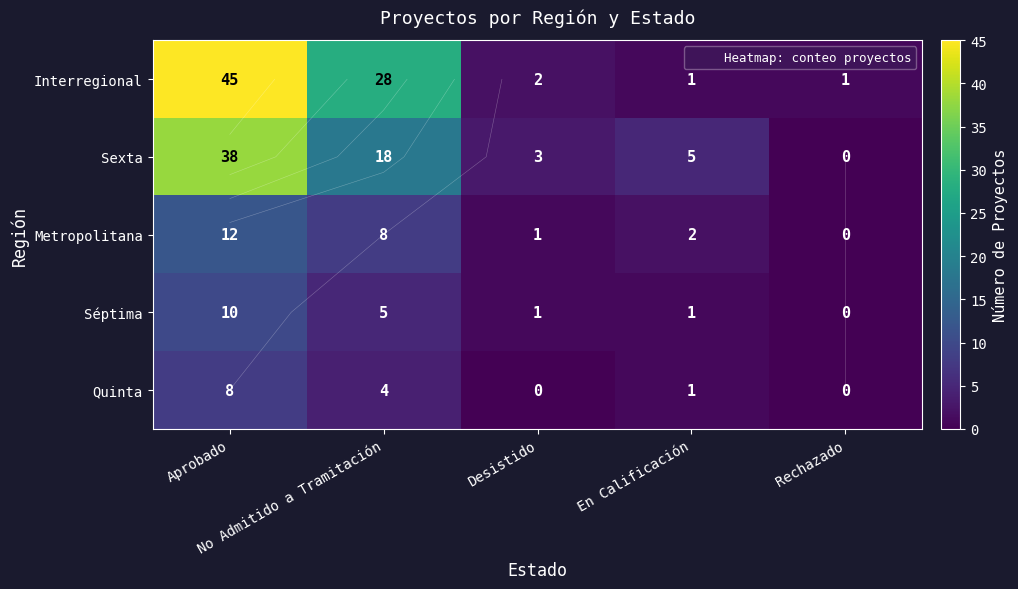

At how many categories does at least one series exceed 20?

2